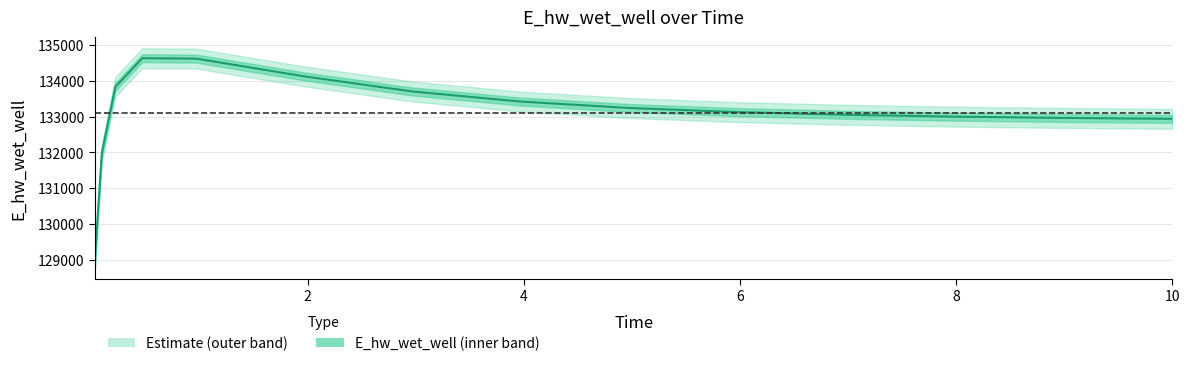

List the labels in order of value, largest first.

0.46875, 0.96875, 1.96875, 0.21875, 2.96875, 3.96875, 4.96875, 5.96875, 6.96875, 7.96875, 8.96875, 9.96875, 10.0, 0.09375, 0.03125